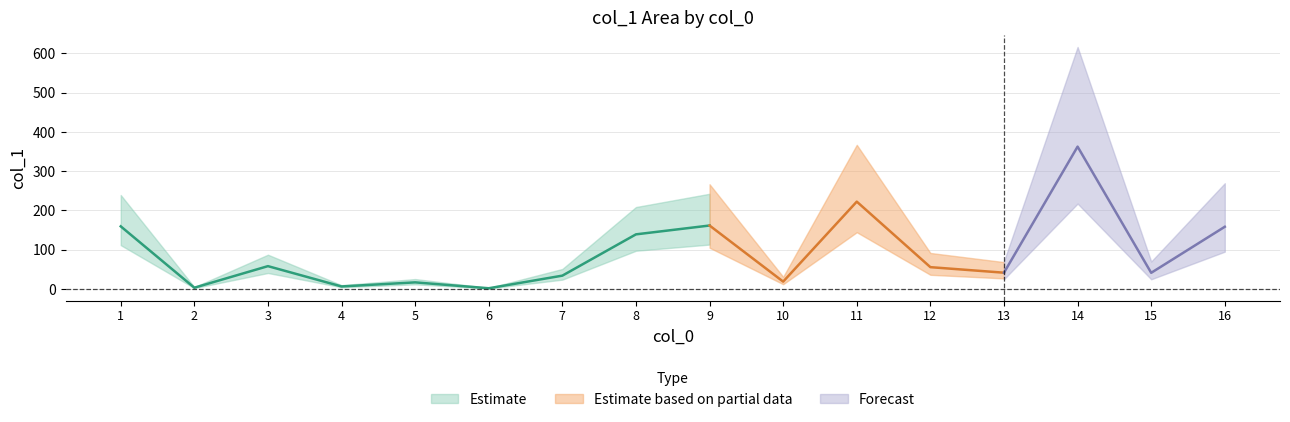

Count the number of values greater than 55.

8